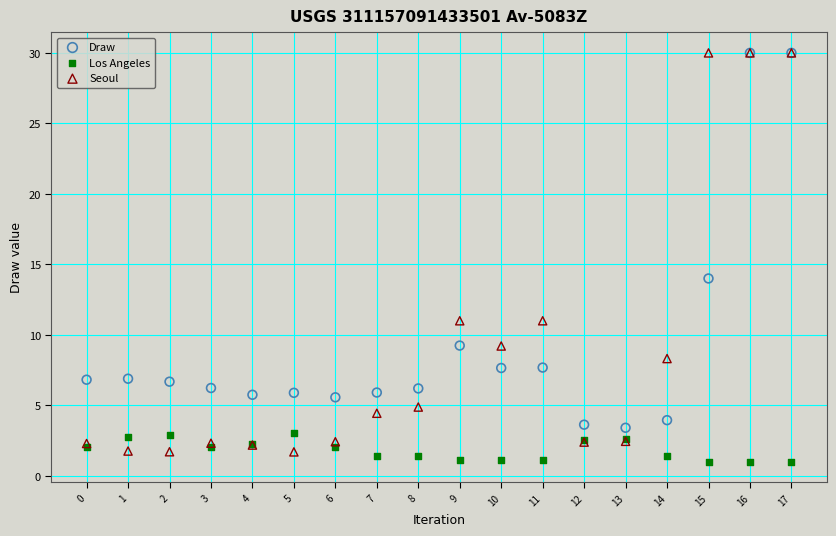

In the Seoul series, what Y value is closest to 15?

11.0